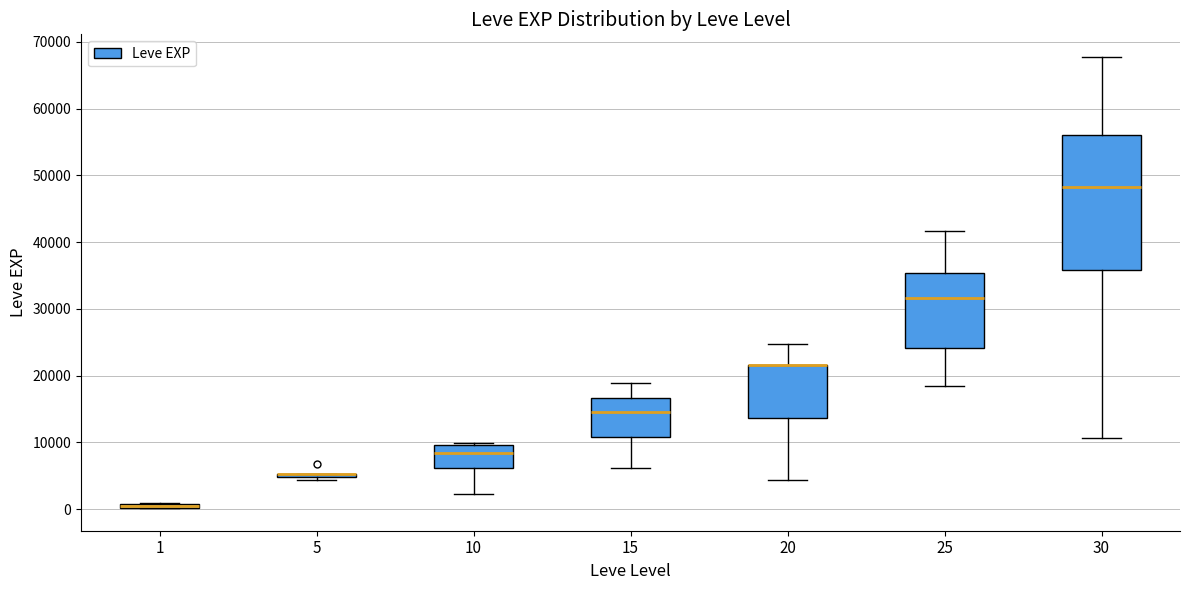

Where is the upper edge of the box at x = 25 on the y-axis? The values are not printed on the chart, so give them approximately, as read against the axis.

35000